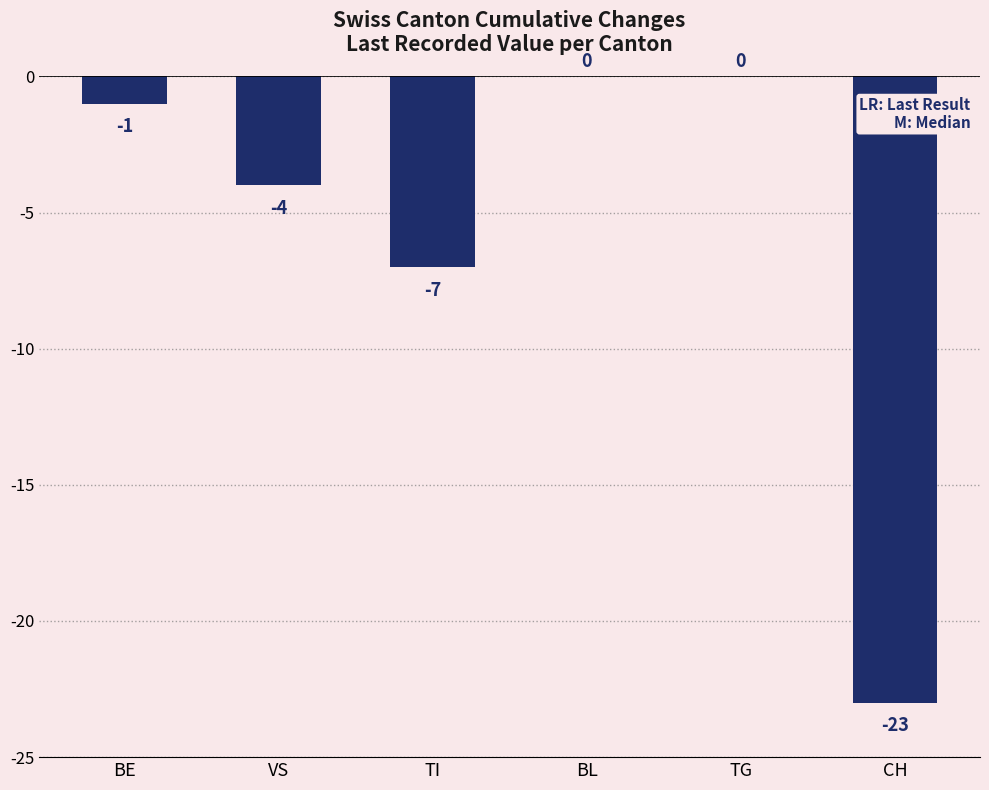

What is the change in value from BE to TG?

+1